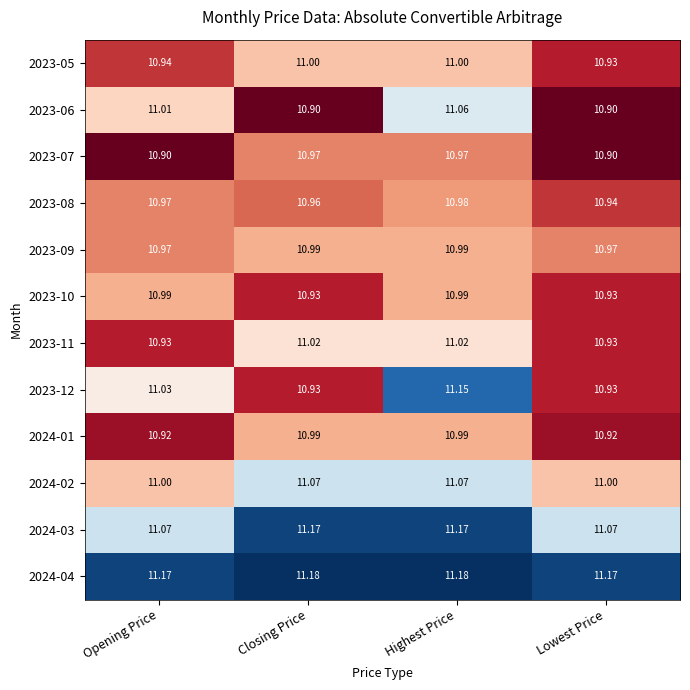

Which series has the widest spread of values?

2023-12